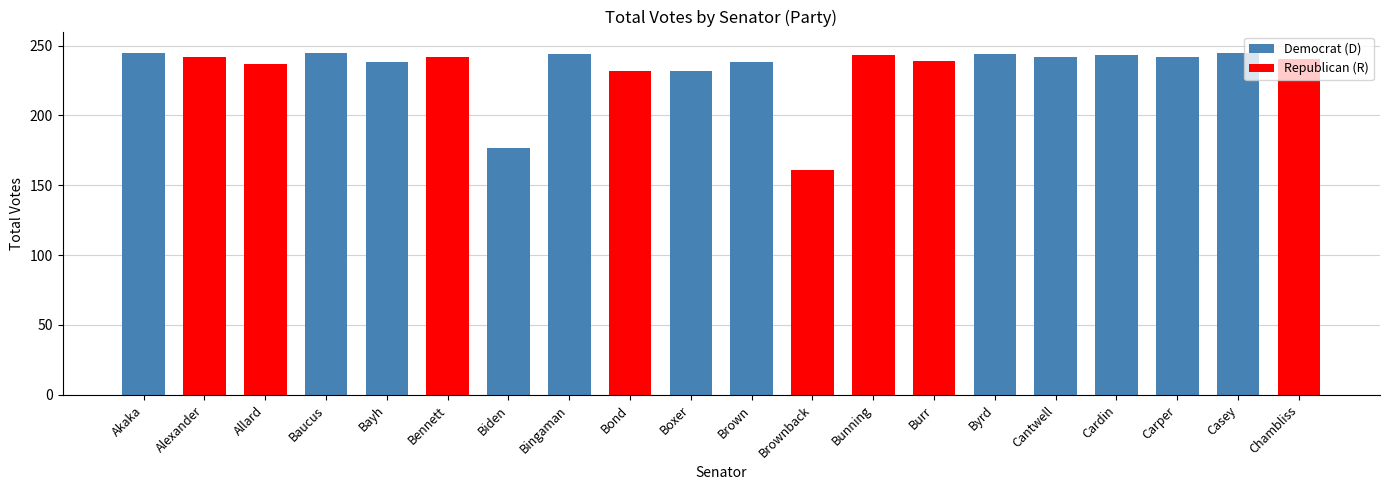

The value at Akaka is 245. True or false?

True